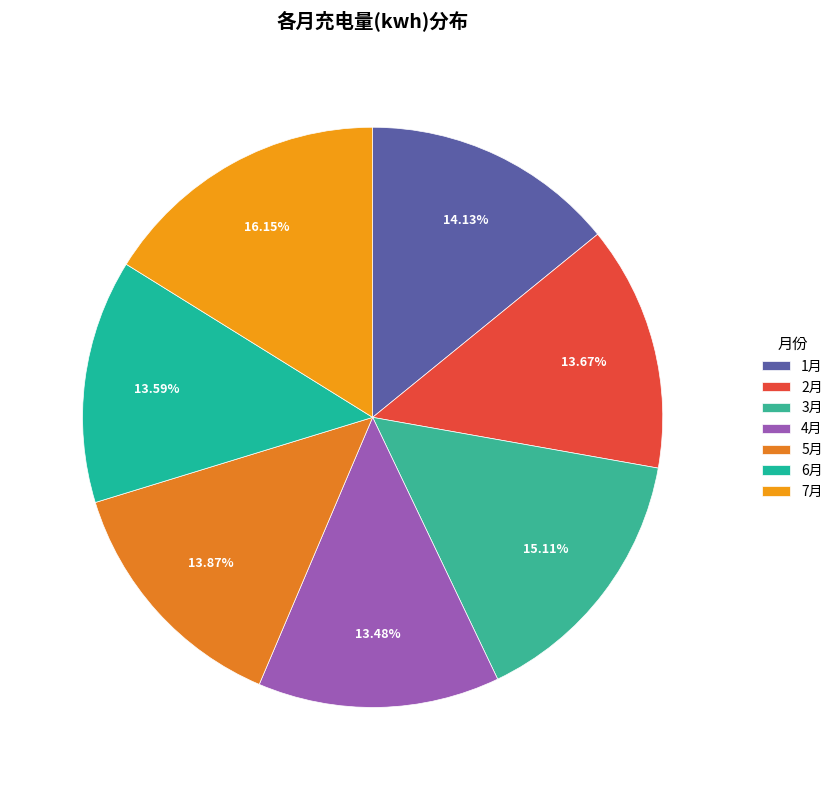

Combined, what portion of the pie is 1月 and 4月?

27.6%